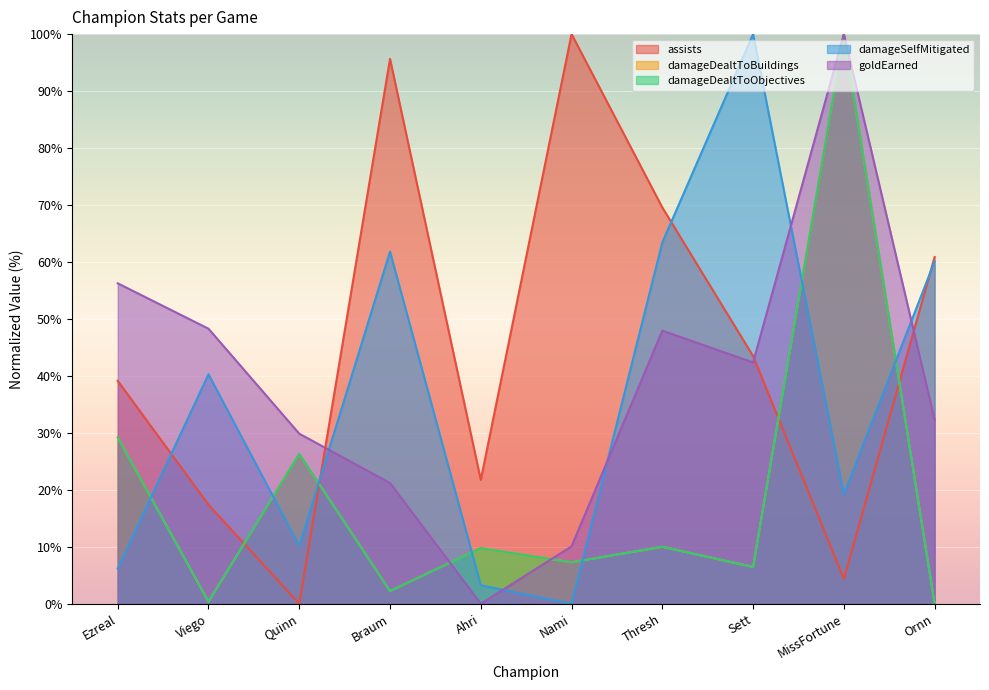

What is the spread (max minus min) of values at Nami?

100.0